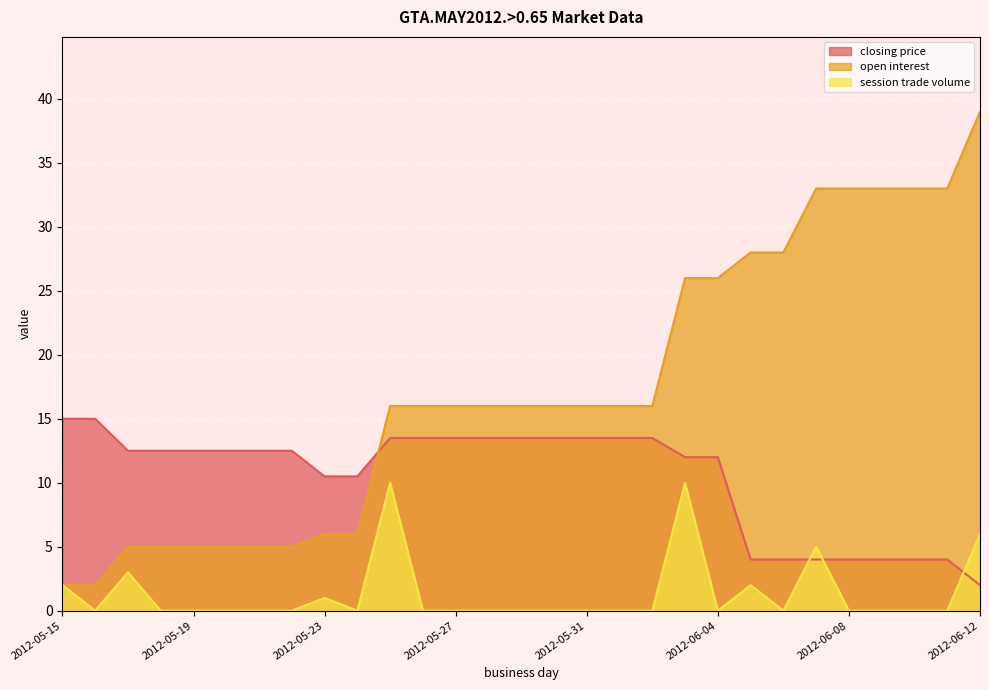

Reading right to left, list all the values displayed in this chart.

closing price: 2.0	4.0	4.0	4.0	4.0	4.0	4.0	4.0	12.0	12.0	13.5	13.5	13.5	13.5	13.5	13.5	13.5	13.5	13.5	10.5	10.5	12.5	12.5	12.5	12.5	12.5	12.5	15.0	15.0
open interest: 39.0	33.0	33.0	33.0	33.0	33.0	28.0	28.0	26.0	26.0	16.0	16.0	16.0	16.0	16.0	16.0	16.0	16.0	16.0	6.0	6.0	5.0	5.0	5.0	5.0	5.0	5.0	2.0	2.0
session trade volume: 6.0	0.0	0.0	0.0	0.0	5.0	0.0	2.0	0.0	10.0	0.0	0.0	0.0	0.0	0.0	0.0	0.0	0.0	10.0	0.0	1.0	0.0	0.0	0.0	0.0	0.0	3.0	0.0	2.0